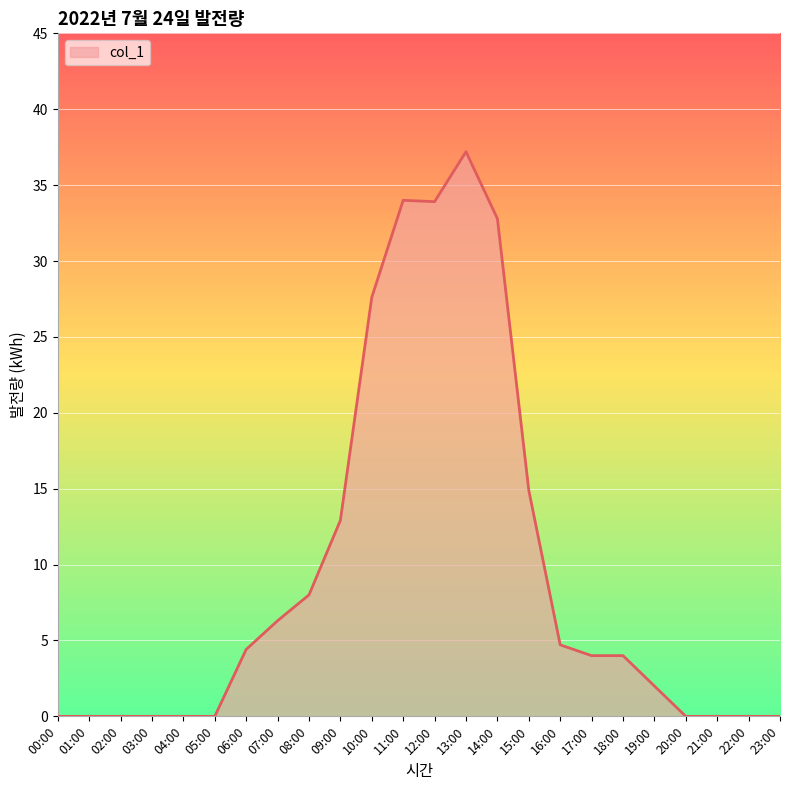

Between 13:00 and 21:00, which is larger?

13:00